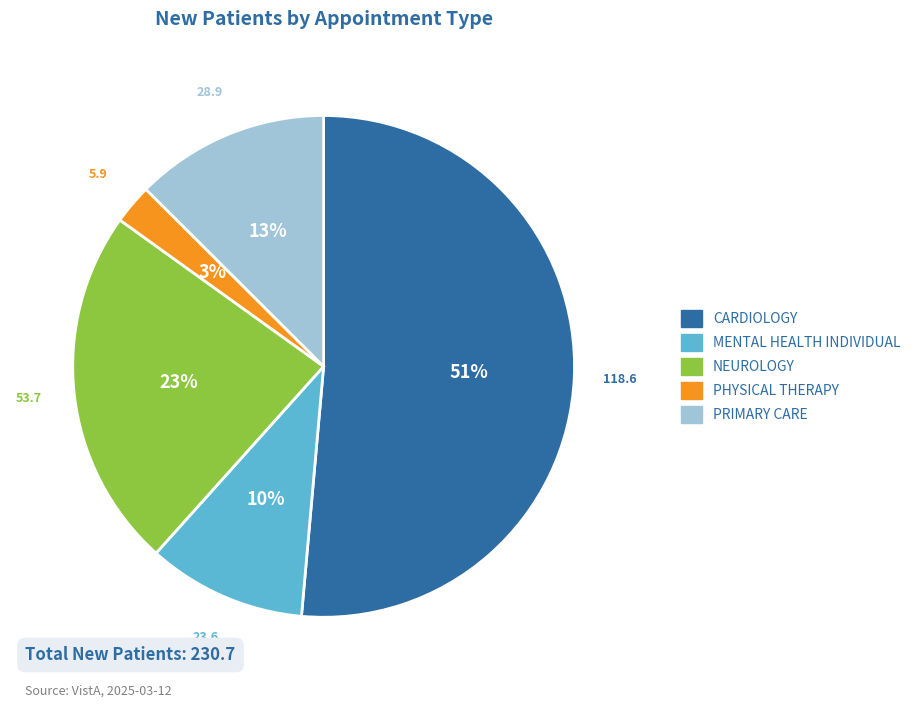

Is it true that PHYSICAL THERAPY is 11% of the pie?

False